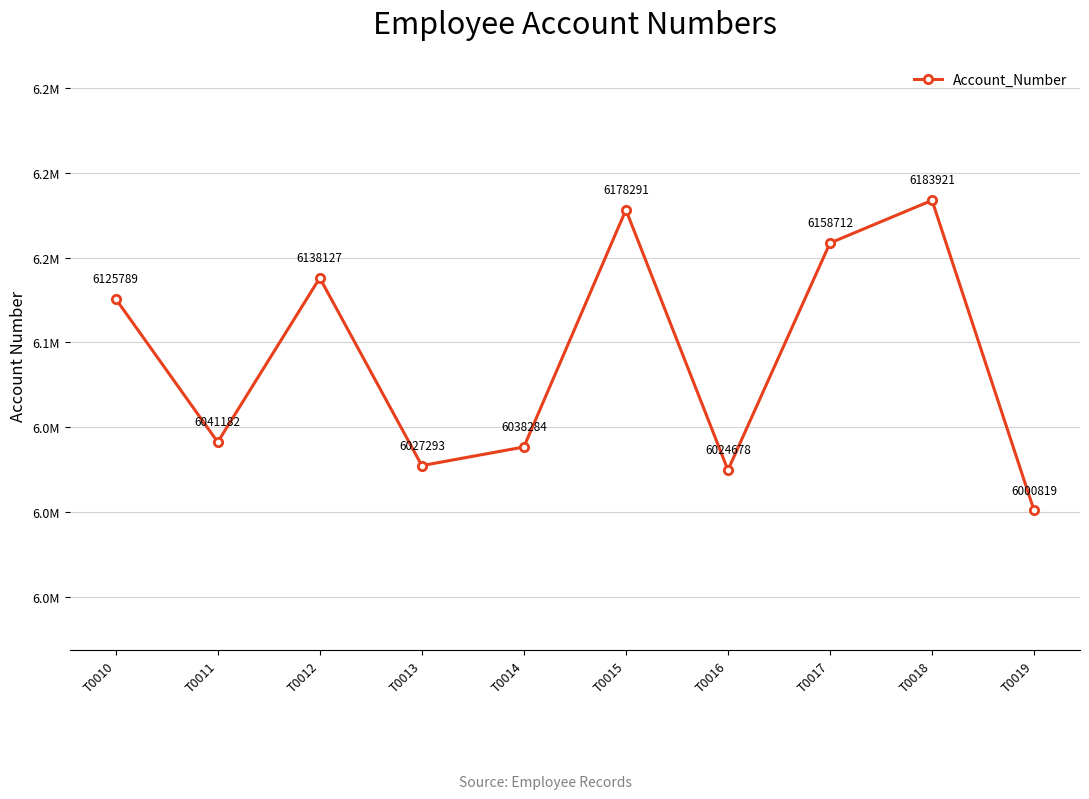

How many series are shown in this chart?

1